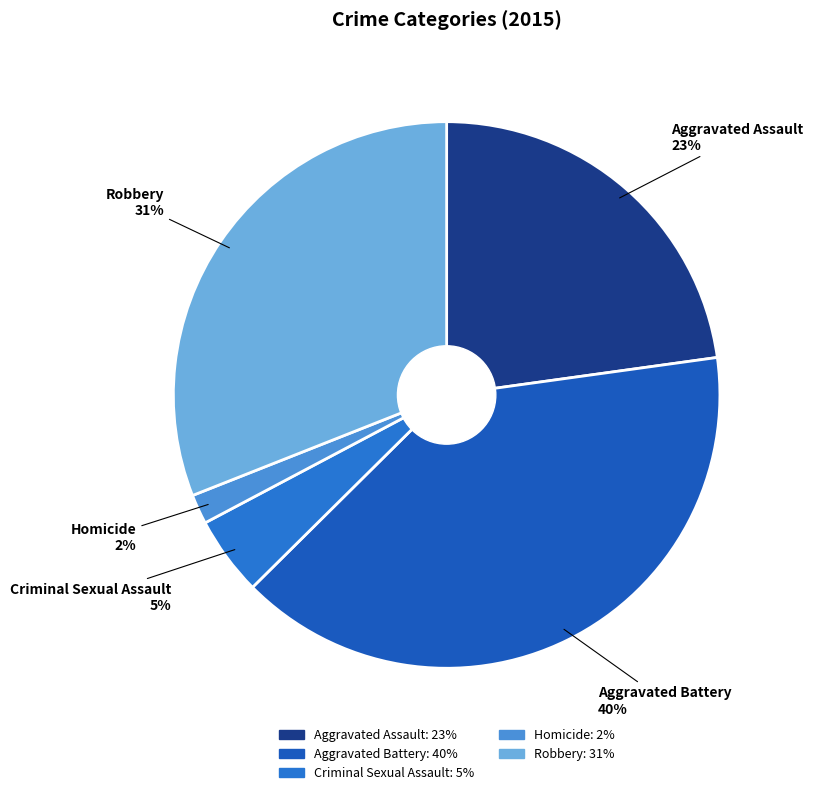

Is it true that Aggravated Assault is 34% of the pie?

False